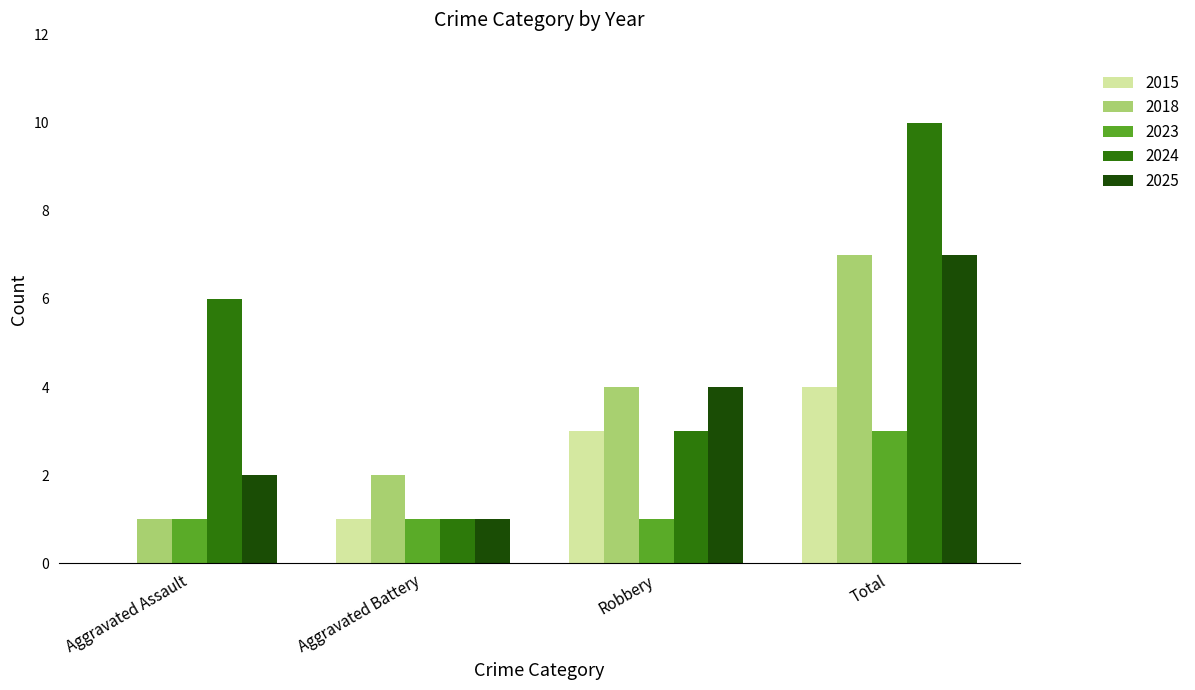

What is the sum of the 2024 values at Robbery and Aggravated Assault?

9